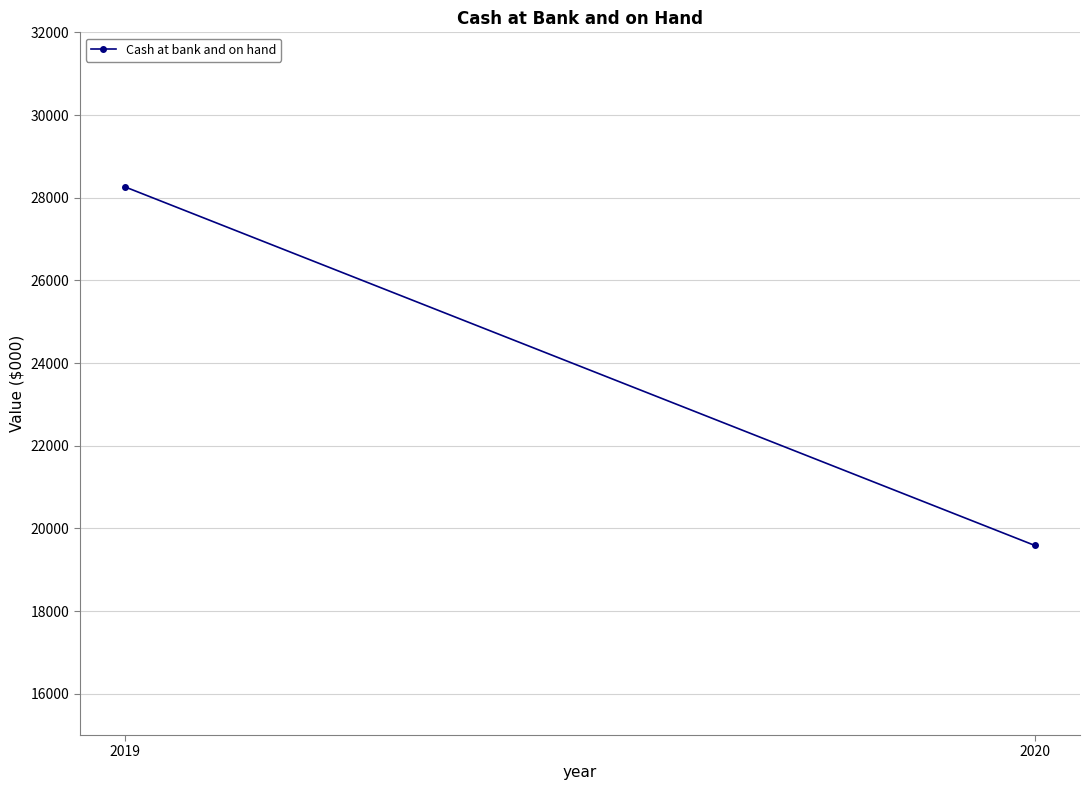

What is the difference between the maximum and minimum values?

8670